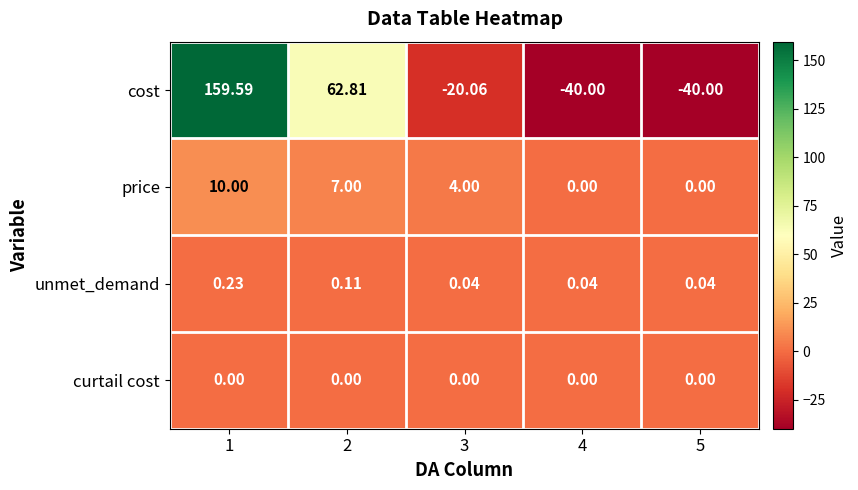

At 3, list the series in order from largest to smallest.

price, unmet_demand, curtail cost, cost